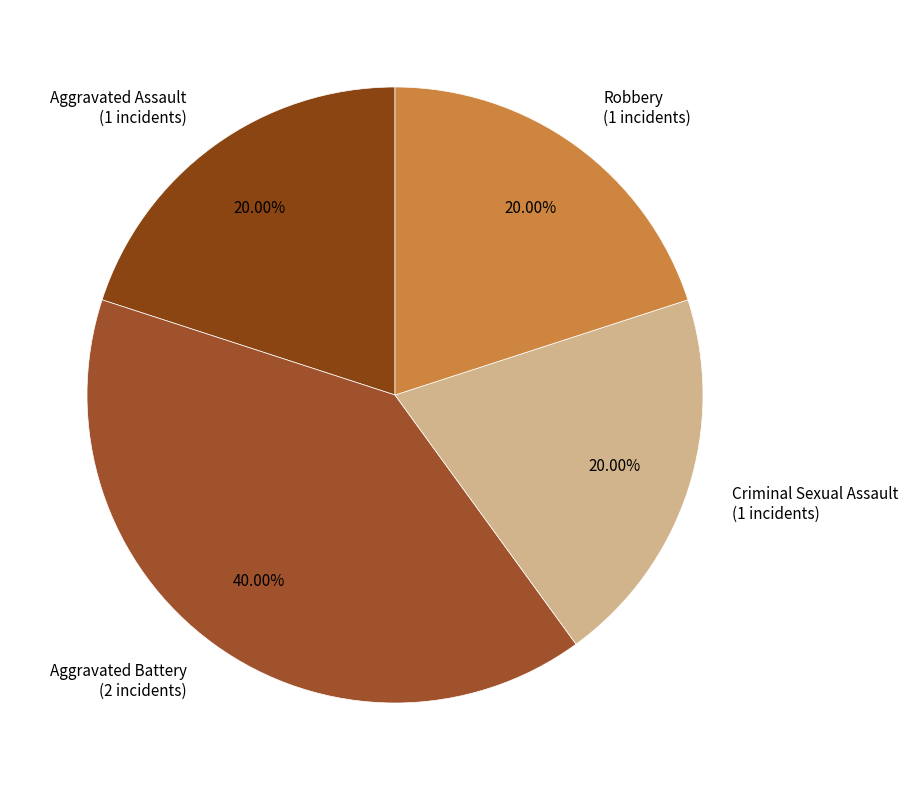

What portion of the pie excludes Aggravated Assault?

80.0%